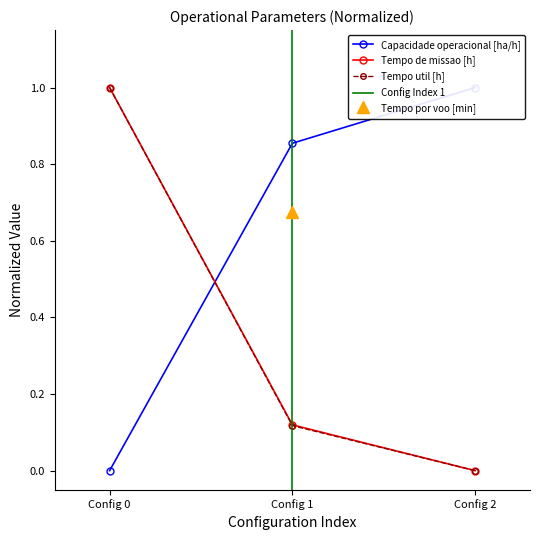

Count the number of categories in the chart.

3